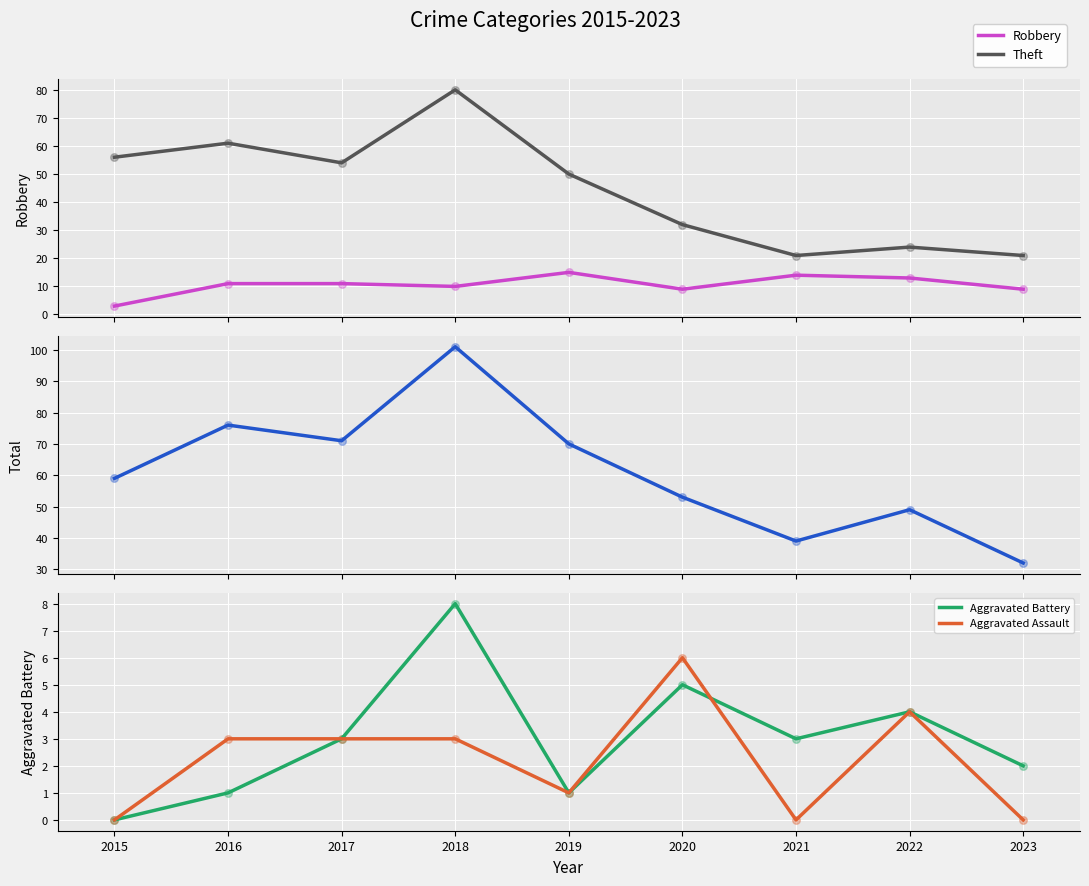

Which series reaches the maximum Y coordinate?

Total